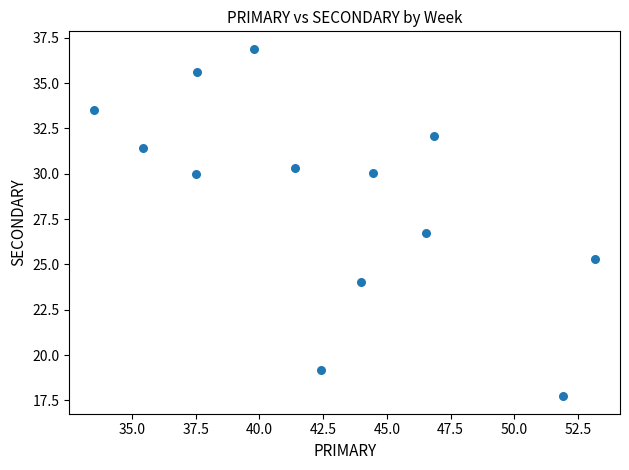

What Y value in the scatter plot is closest to 27?

26.7